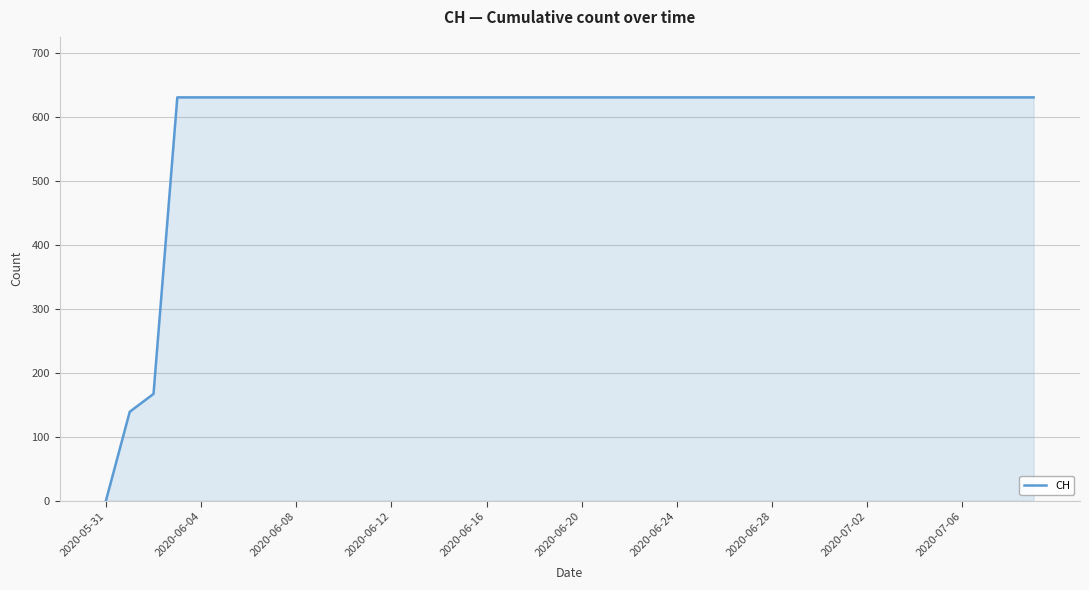

Does the chart display data point markers on the line(s)?

No